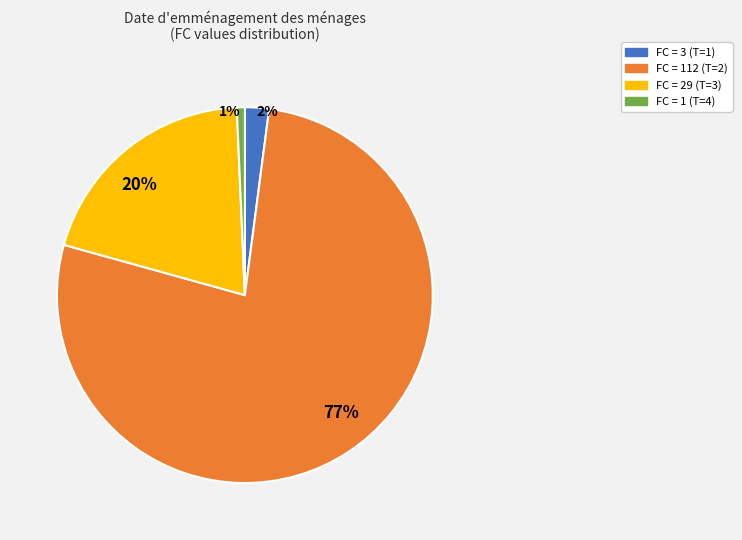

Which has a higher value, 1% or 77%?

77%